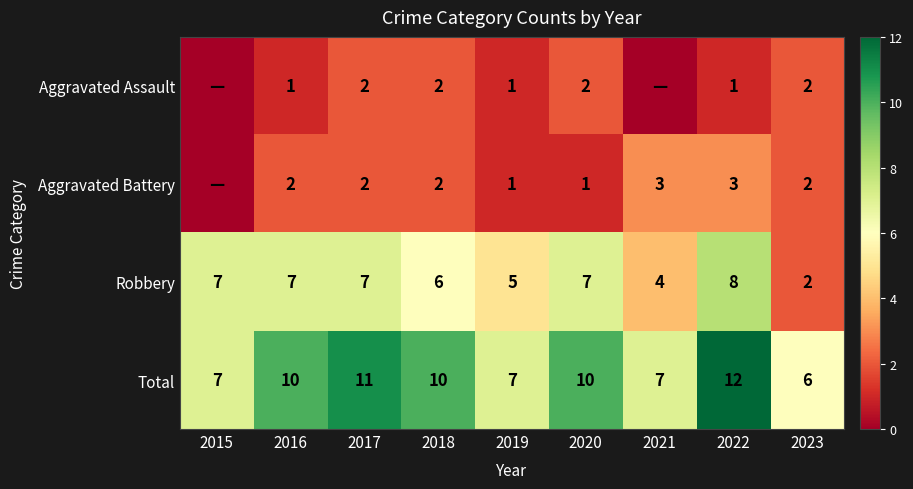

At how many categories does at least one series exceed 9?

5